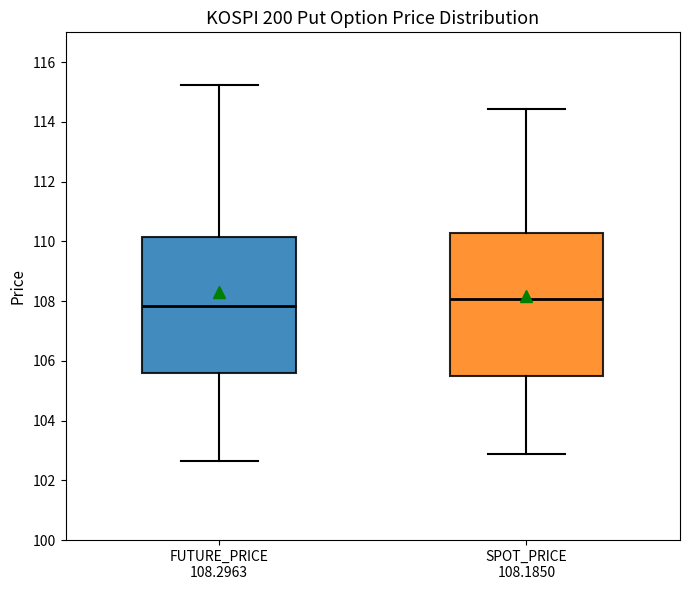

Comparing the boxes themselves (not the whiskers), which one is the tallest?

SPOT_PRICE 108.1850